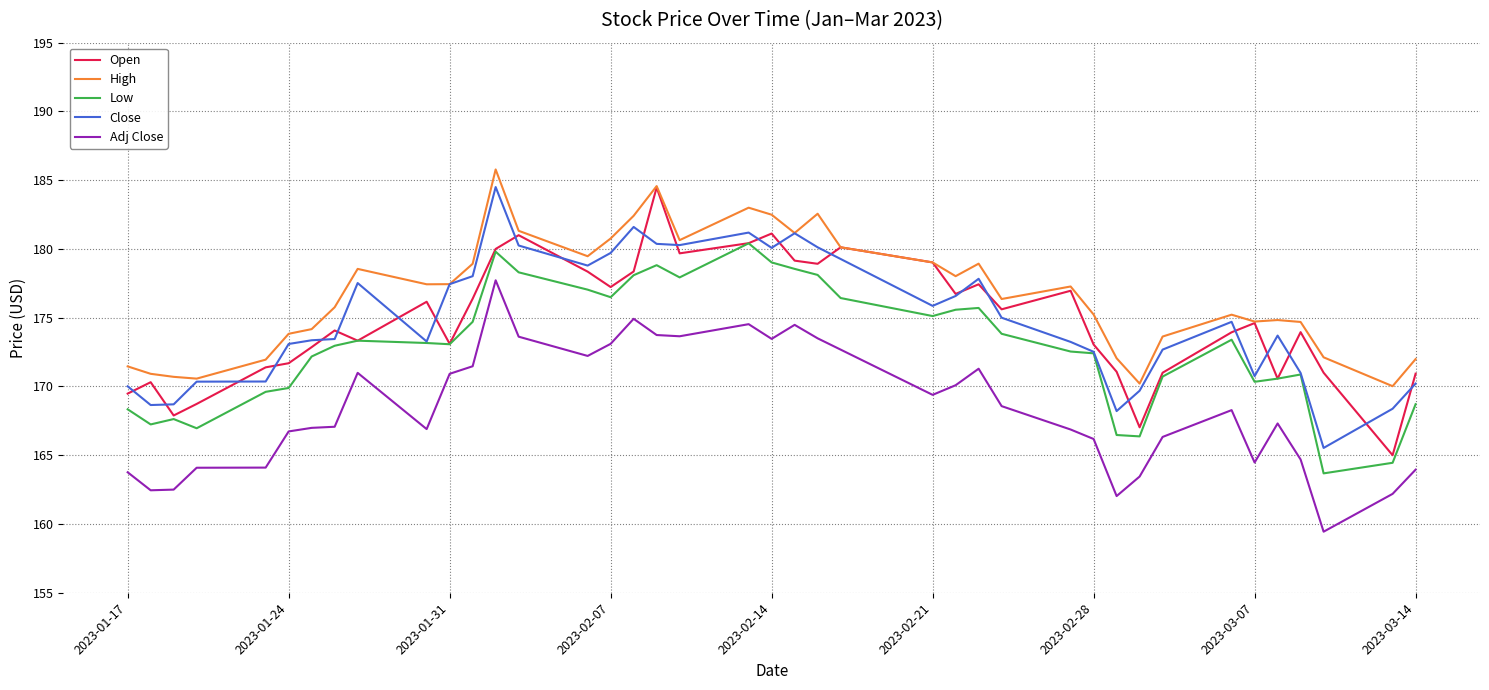

How many lines are shown in the chart?

5